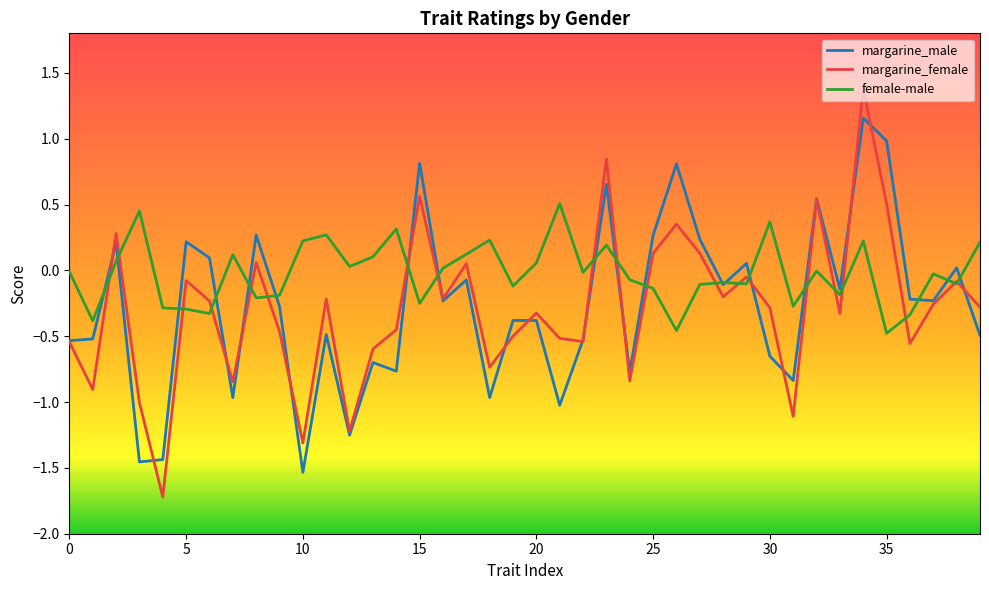

How many interior local valleys does the margarine_female series have?

13